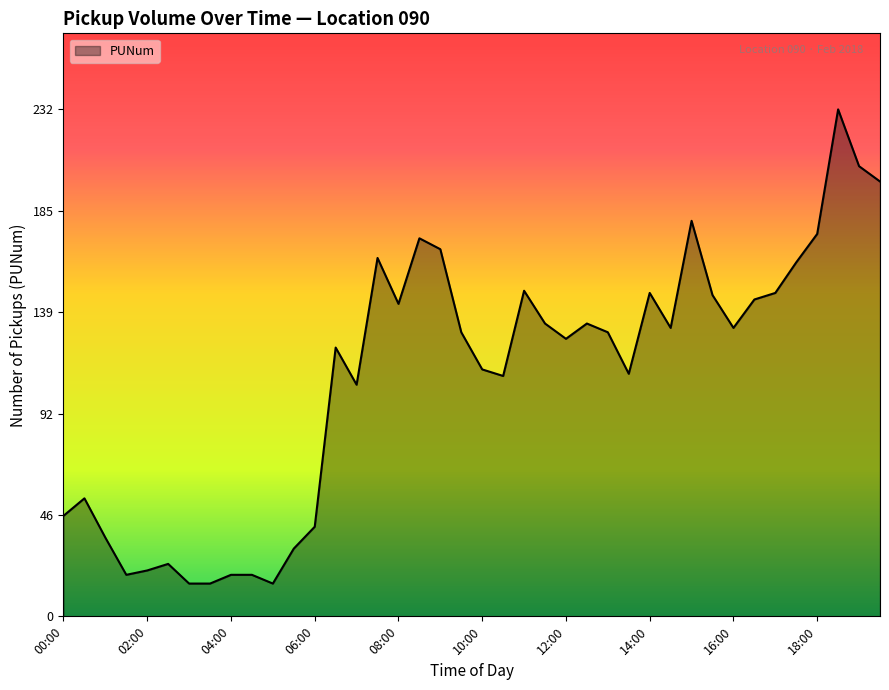

What is the maximum value shown in the chart?

232